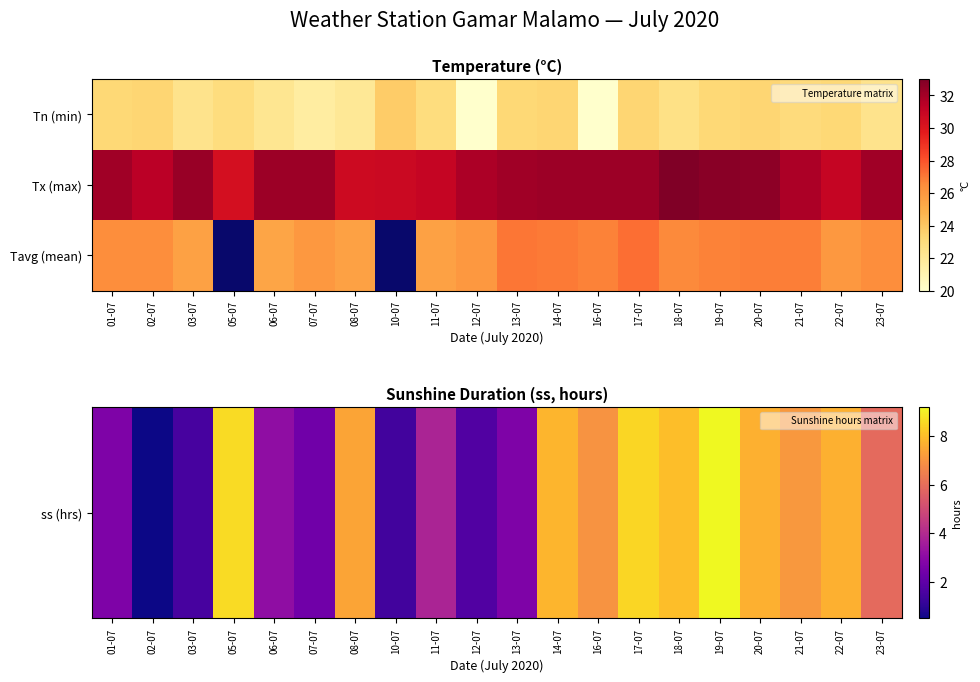

Which series has the largest total across all categories?

Tx (max)